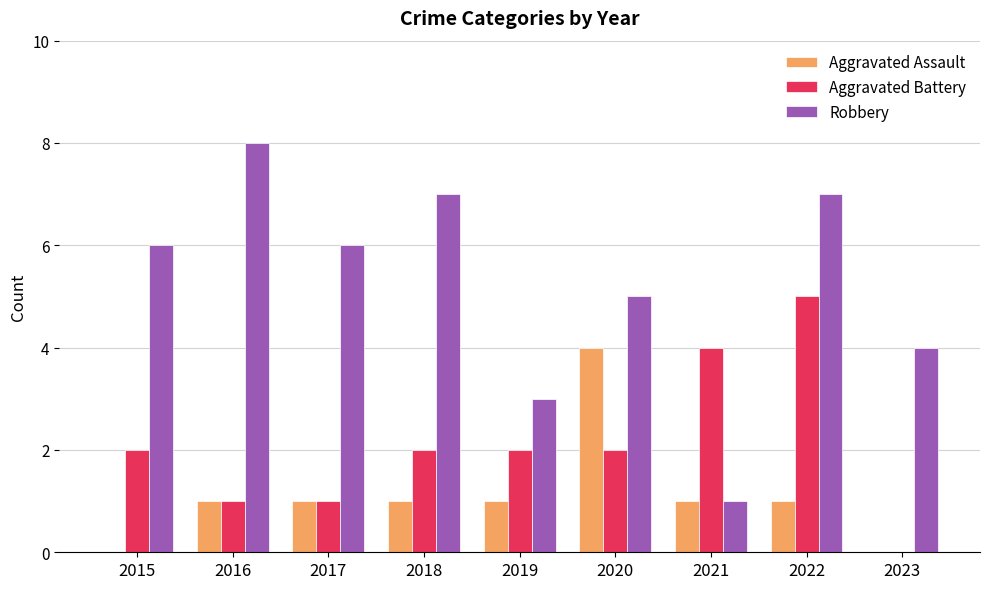

Count the Aggravated Battery values in the range 1 to 2.

6